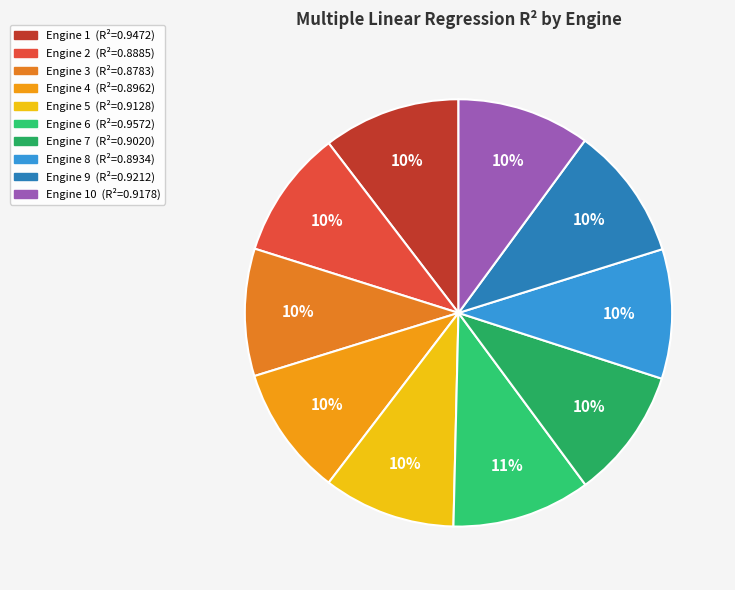

How many segments does this pie chart have?

10